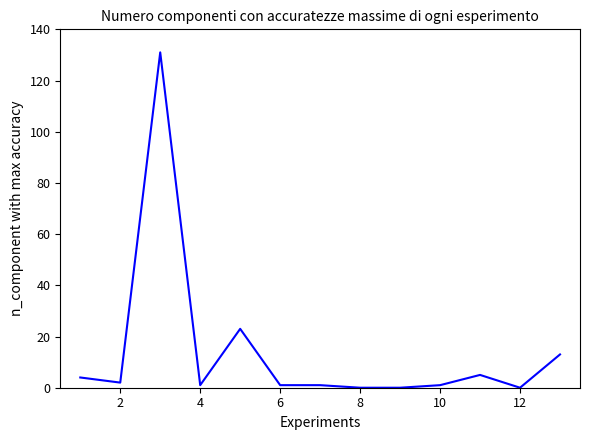

Does the chart have visible grid lines?

No